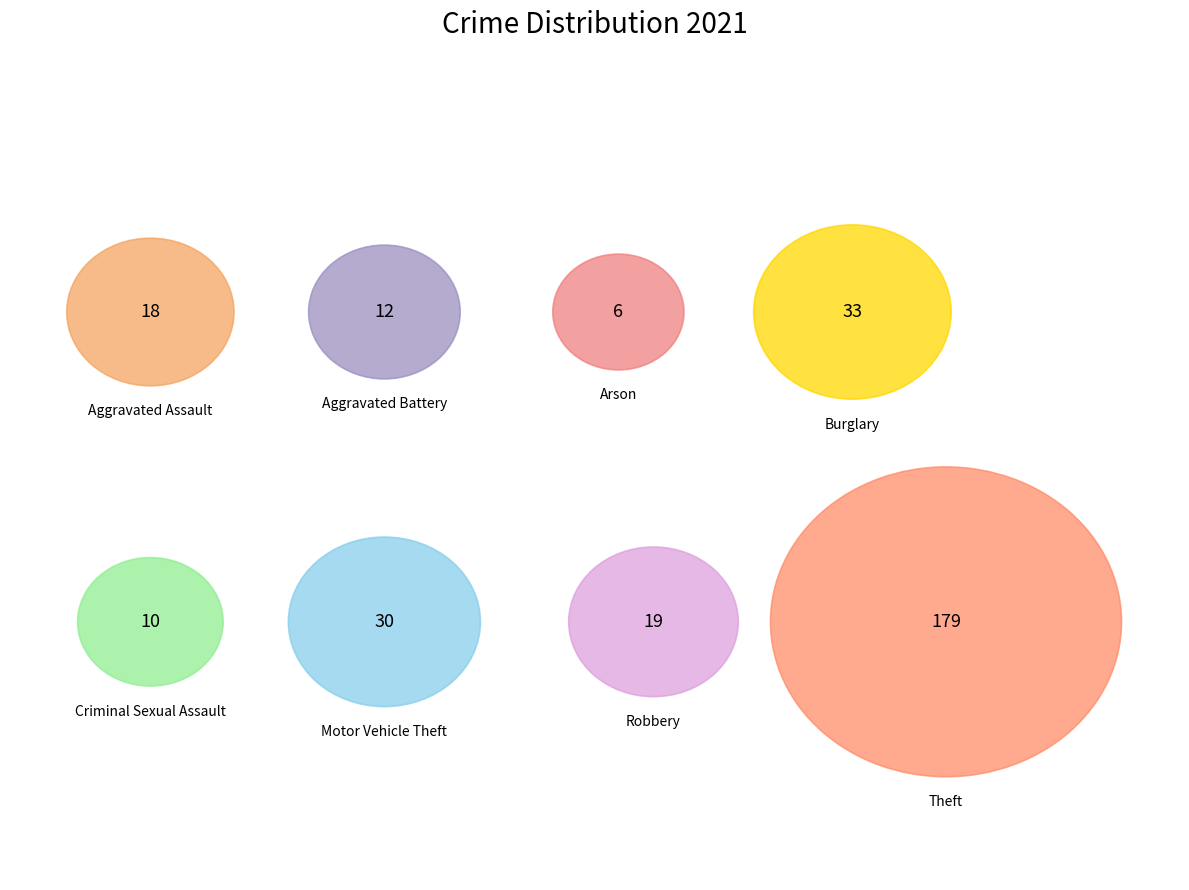

What is the ratio of the value at Aggravated Assault to the value at Arson?

3.0